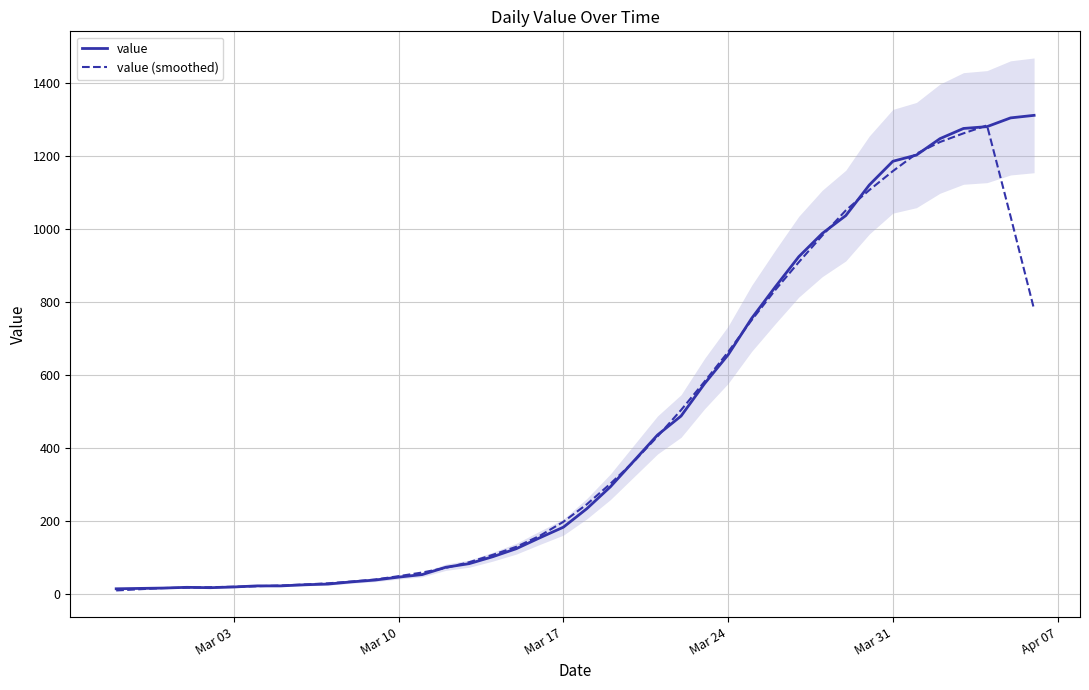

What is the lowest value of the value series?

13.0